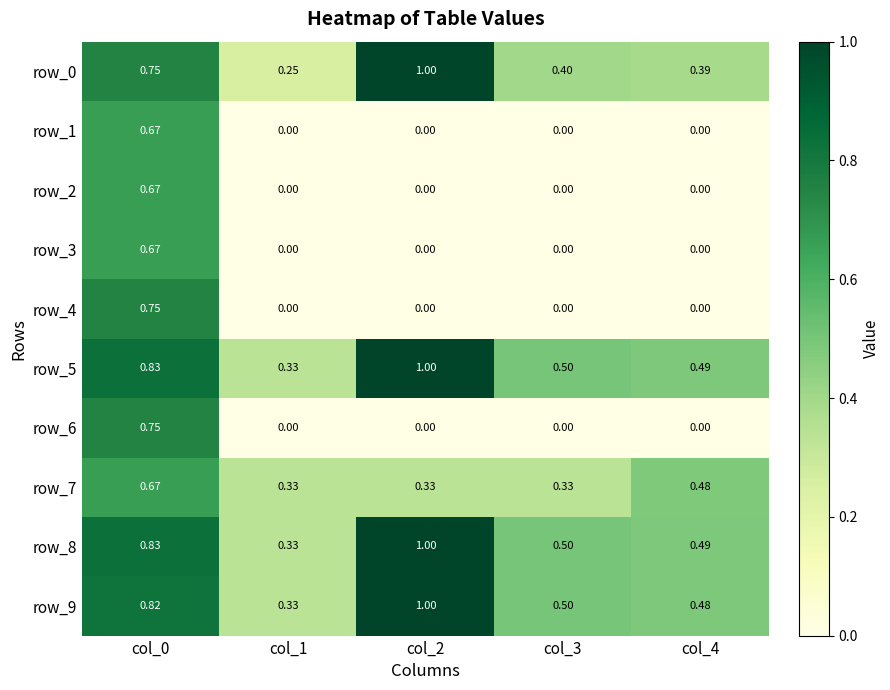

Count the number of categories in the chart.

5